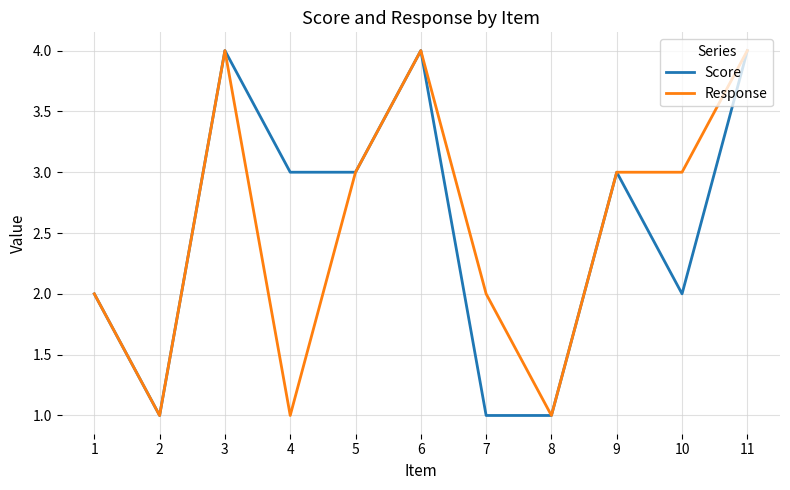

Is the value of Response at 7 greater than the value of Score at 5?

No